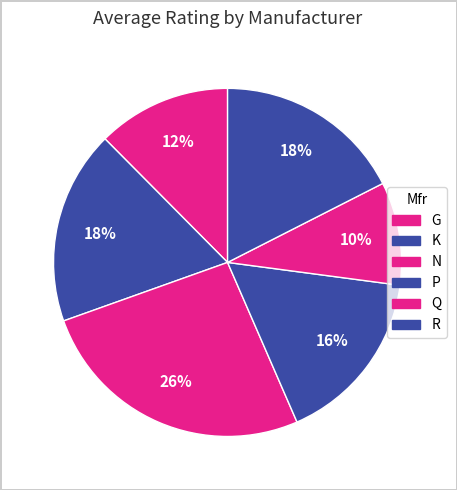

Count the number of slices in the pie.

6